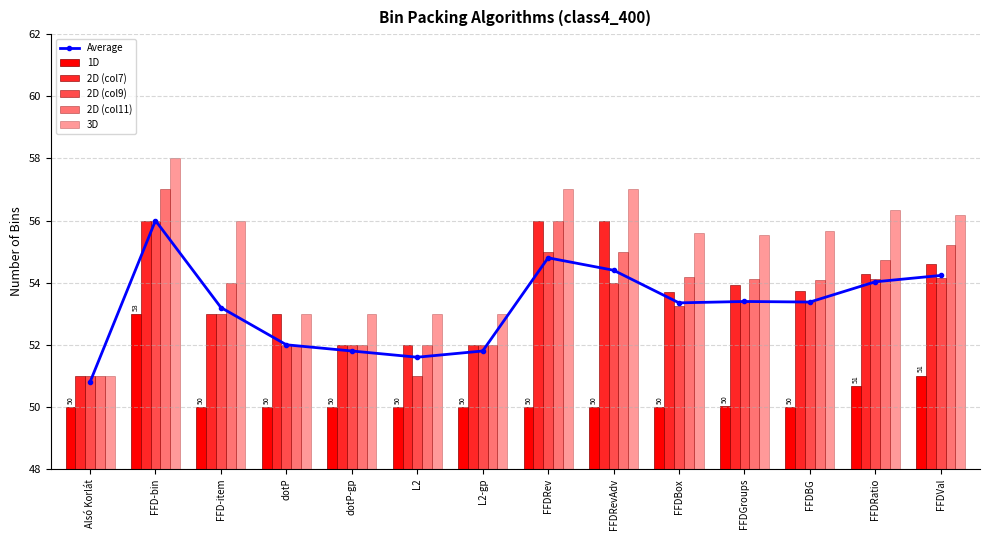

Which label corresponds to the largest value in the chart?

FFD-bin